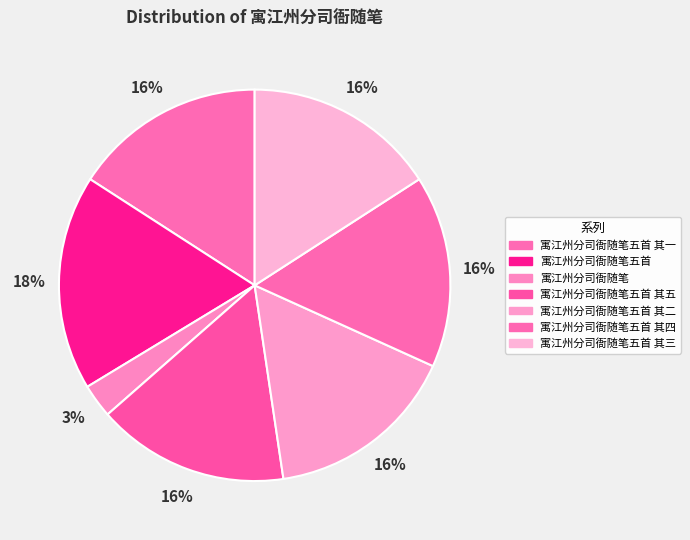

Between 寓江州分司衙随笔五首 其四 and 寓江州分司衙随笔五首 其二, which is larger?

寓江州分司衙随笔五首 其二